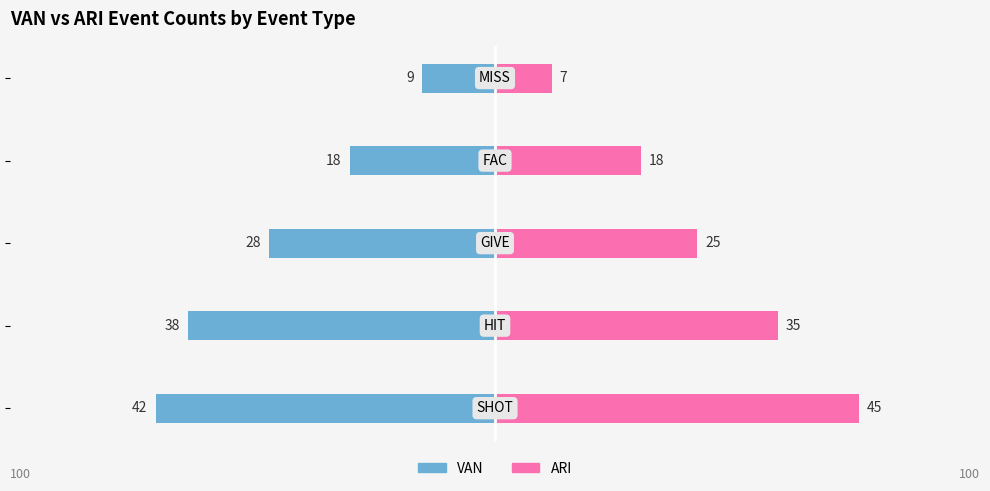

Is it true that VAN equals -18 at 0?

False